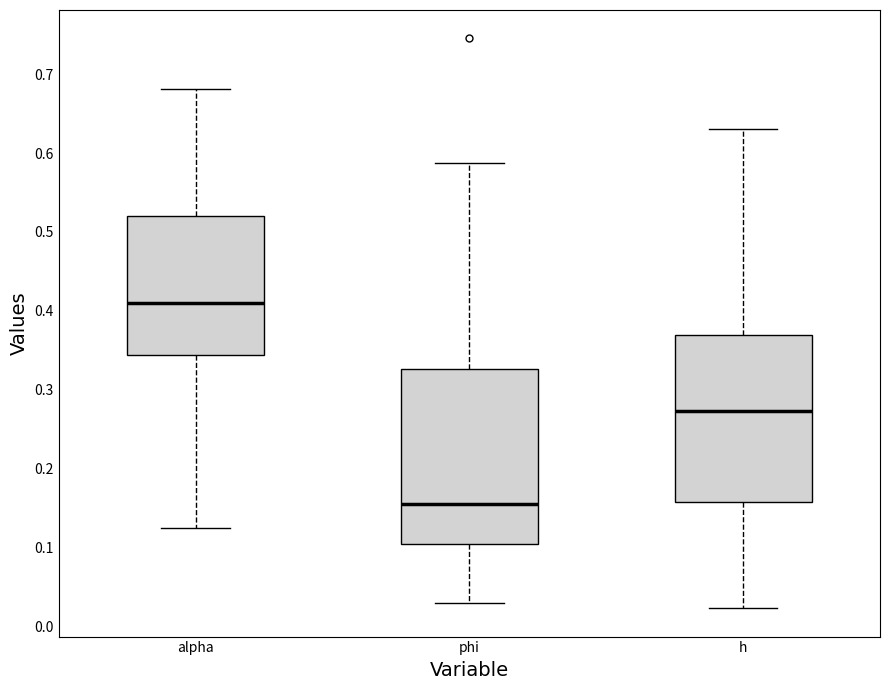

Reading left to right, transcribe this box plot: for each box, give where its median line is, the range the box spans, and where its two whiskers end, as read against the y-axis. The values are not printed on the chart, so give them approximately, as read against the axis.

alpha: median 0.41, box 0.34 to 0.52, whiskers 0.13 to 0.68
phi: median 0.16, box 0.10 to 0.33, whiskers 0.03 to 0.59
h: median 0.27, box 0.16 to 0.37, whiskers 0.02 to 0.63